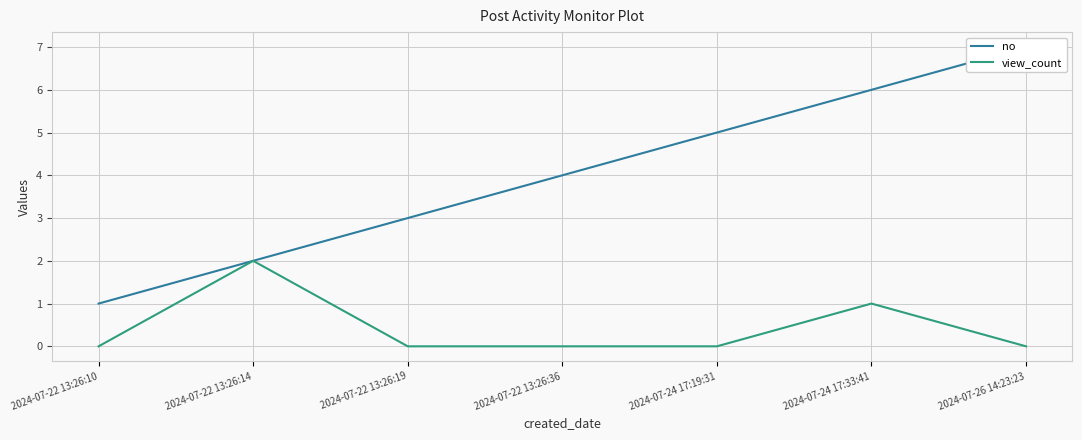

At which label does no first exceed 4?

2024-07-24 17:19:31